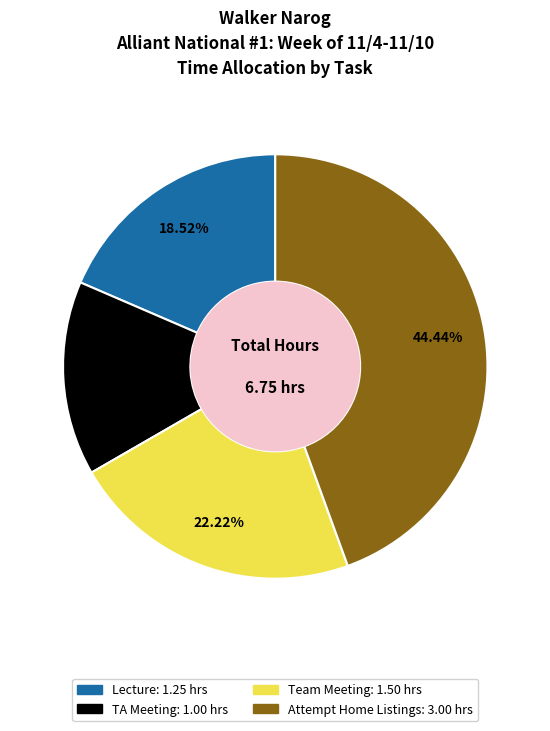

What is the largest slice in the pie chart?

Attempt Home Listings